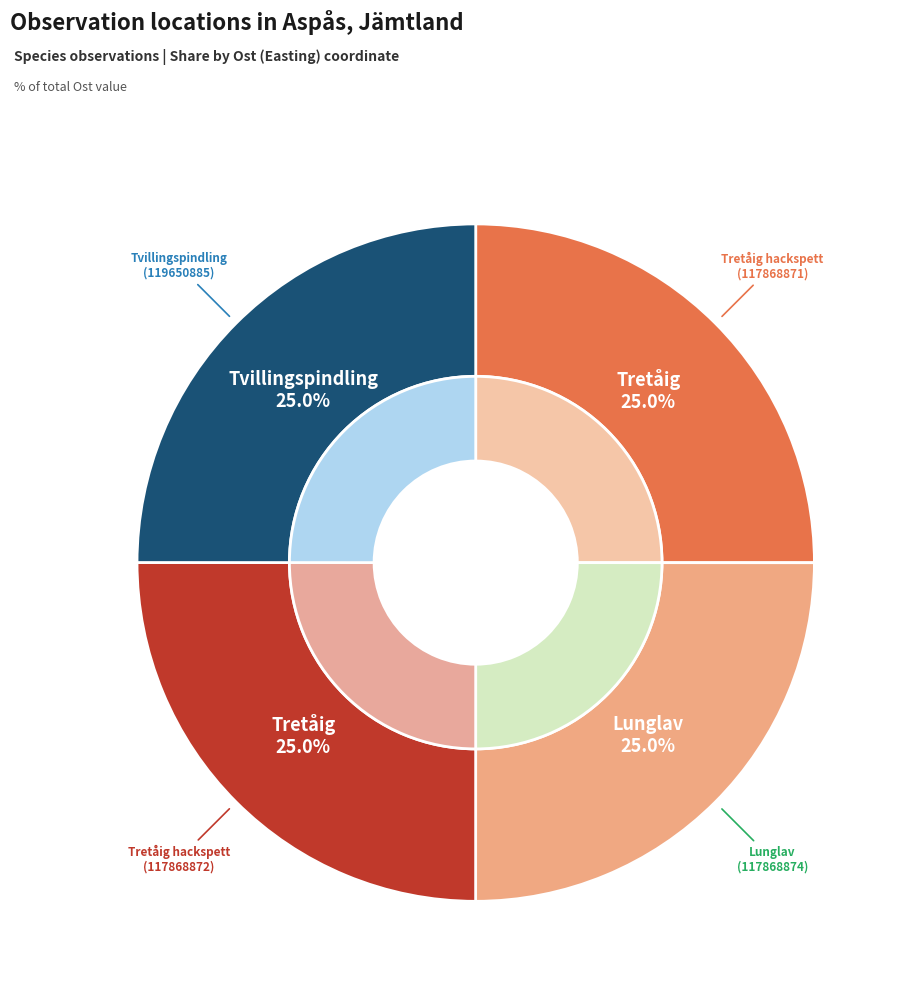

How many slices are in this pie chart?

4